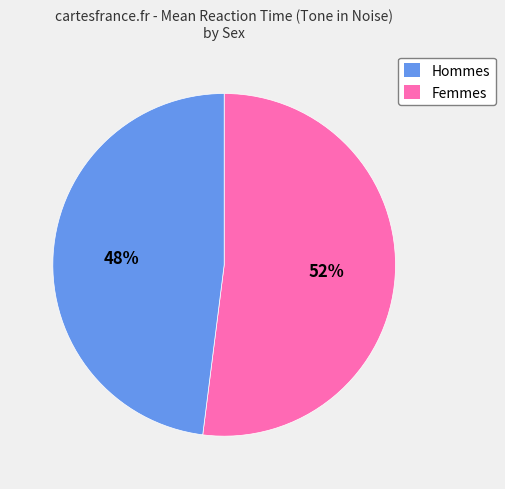

To the nearest percent, what percentage of the pie is 48%?

48%